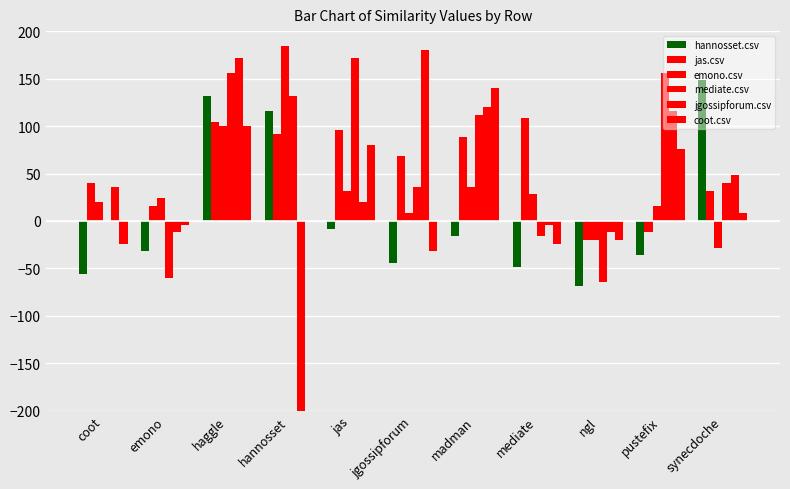

How many positive values does the jgossipforum.csv series have?

7